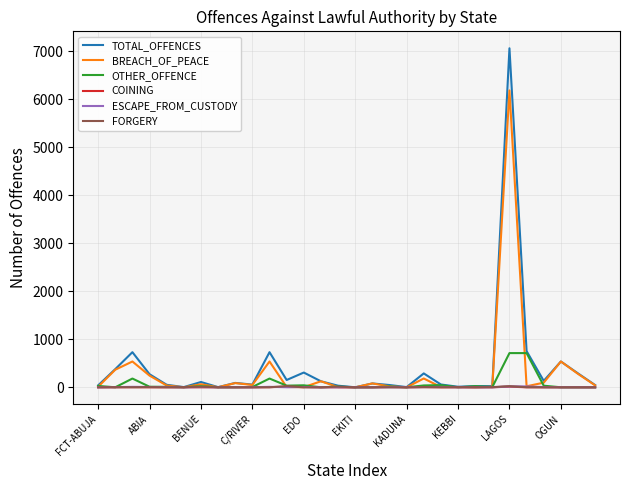

What are all the series names shown in the legend?

TOTAL_OFFENCES, BREACH_OF_PEACE, OTHER_OFFENCE, COINING, ESCAPE_FROM_CUSTODY, FORGERY